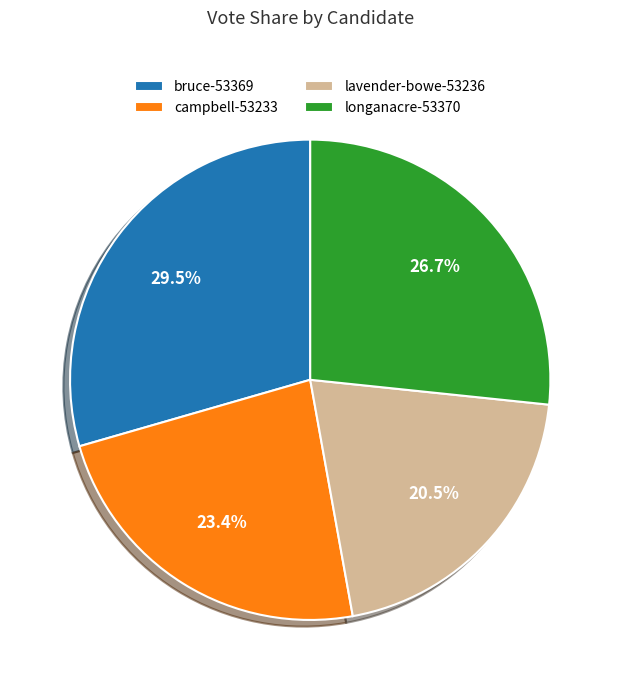

How many slices are in this pie chart?

4